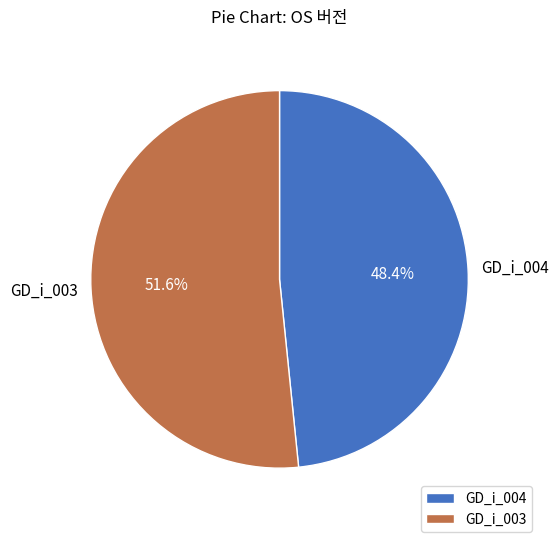

What portion of the pie excludes GD_i_004?

51.6%